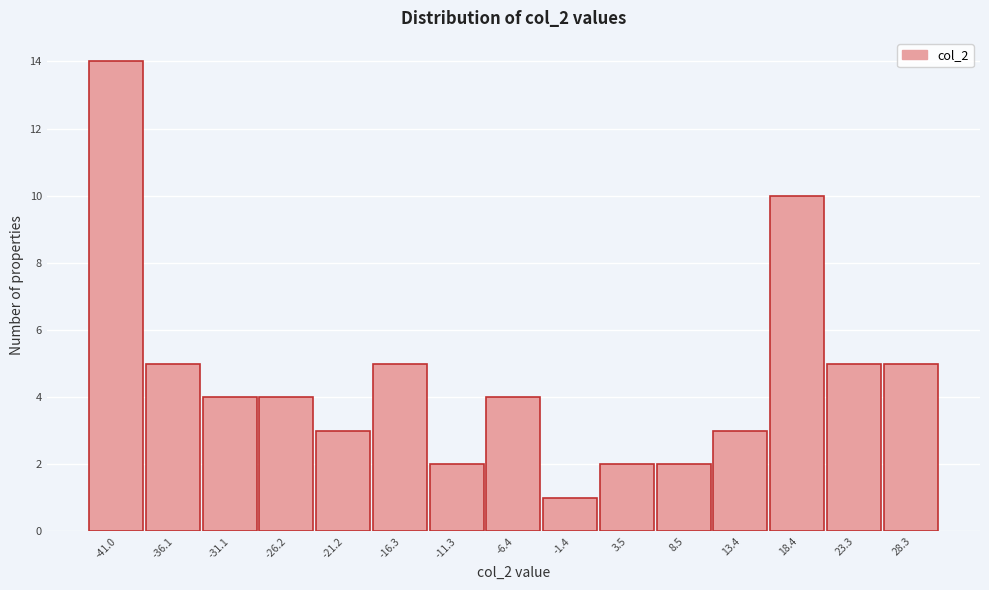

Reading left to right, extract all data points from this chart.

14	5	4	4	3	5	2	4	1	2	2	3	10	5	5